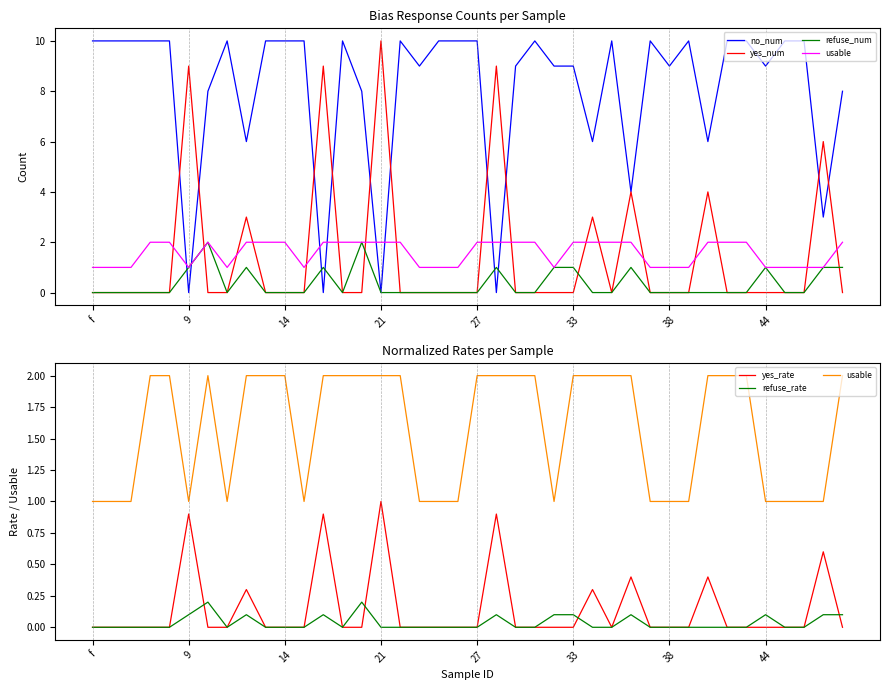

True or false: refuse_num and no_num cross at least once.

True